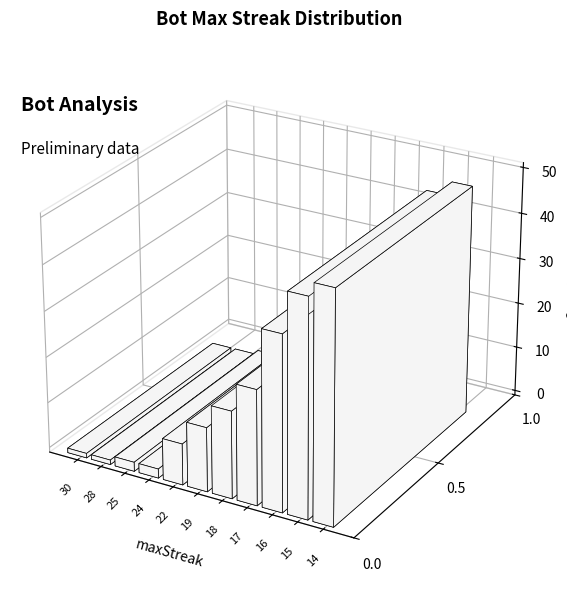

What is the value of the 11th bar from the left?

50